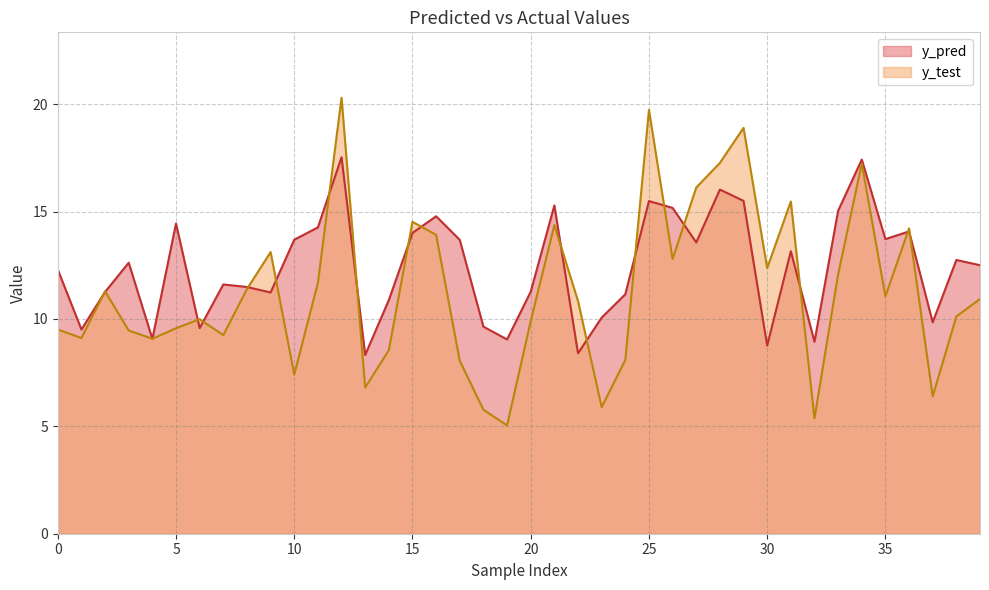

The value of y_pred at 36 is 8.7. True or false?

False